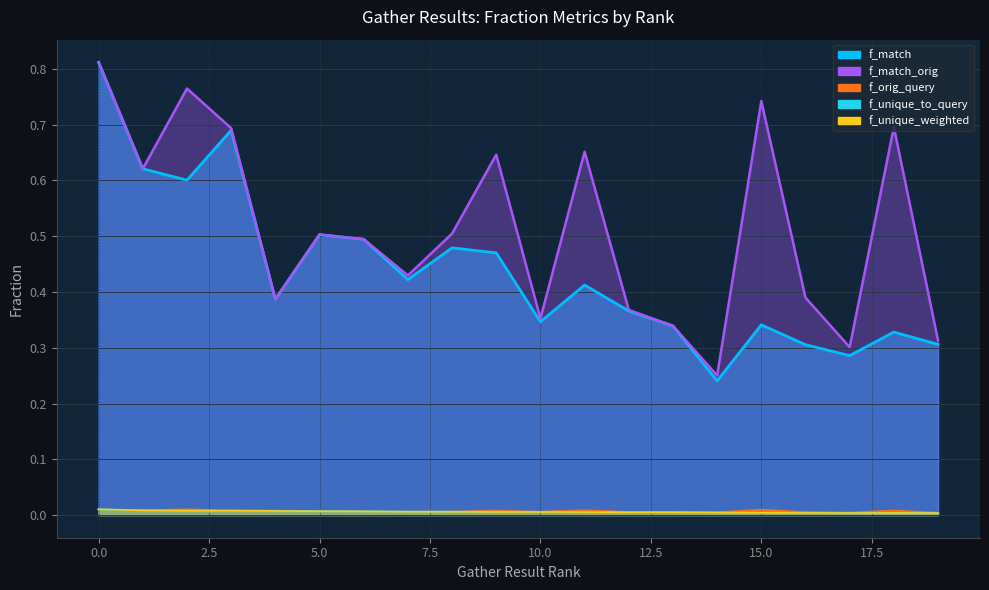

What is the lowest value of the f_match_orig series?

0.3